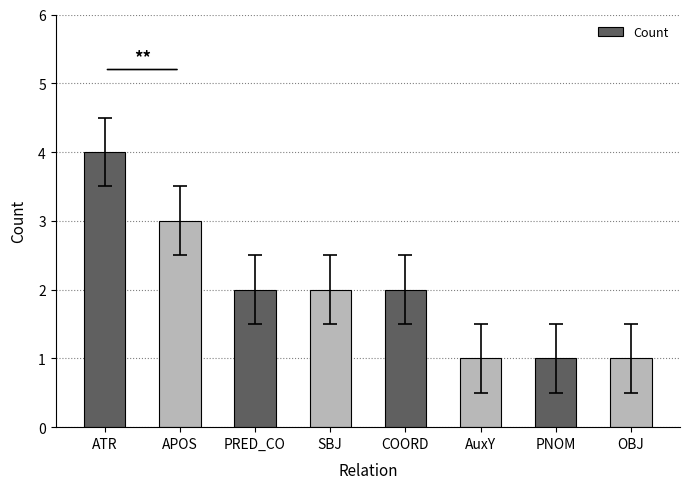

Approximately how many times larger is the value at AuxY compared to PNOM?

1.0